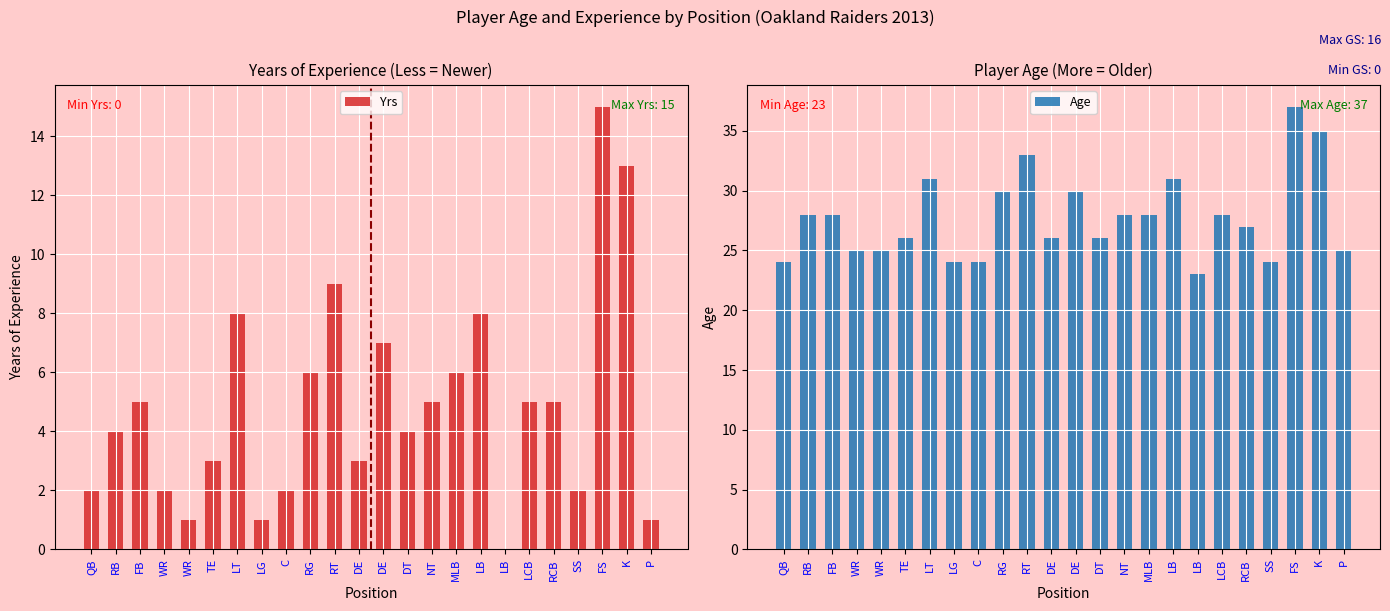

The Yrs series shows 11 at LT. True or false?

False